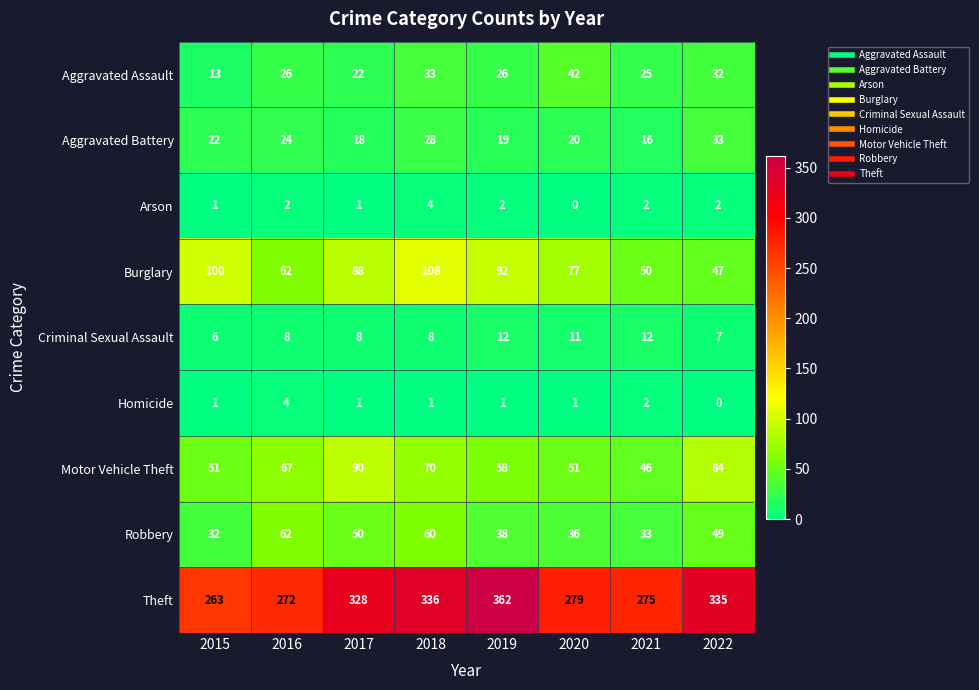

True or false: Aggravated Battery has a value of 6 at 2021.

False